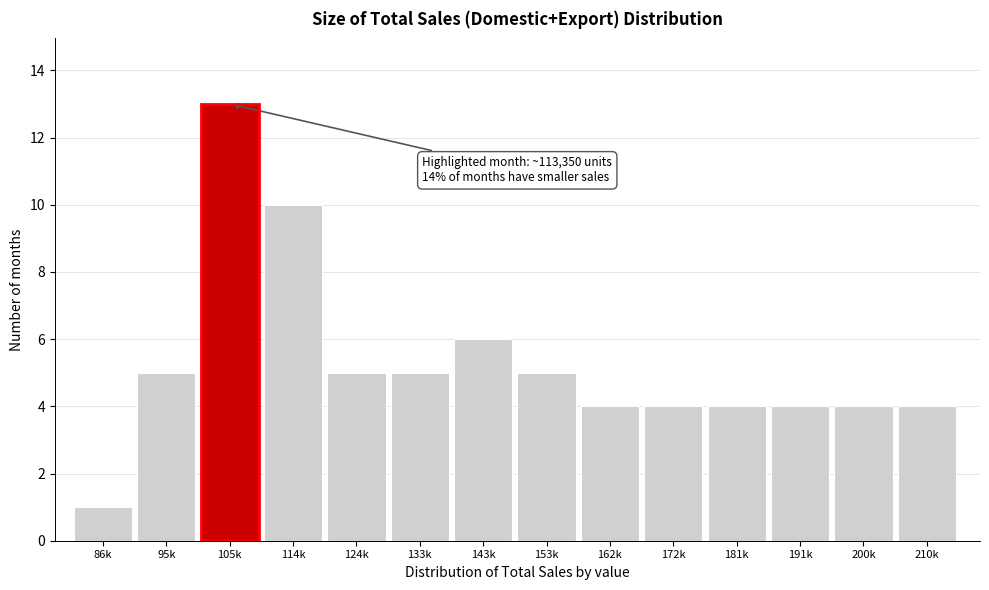

Reading left to right, transcribe all the data shown in this chart.

1	5	13	10	5	5	6	5	4	4	4	4	4	4